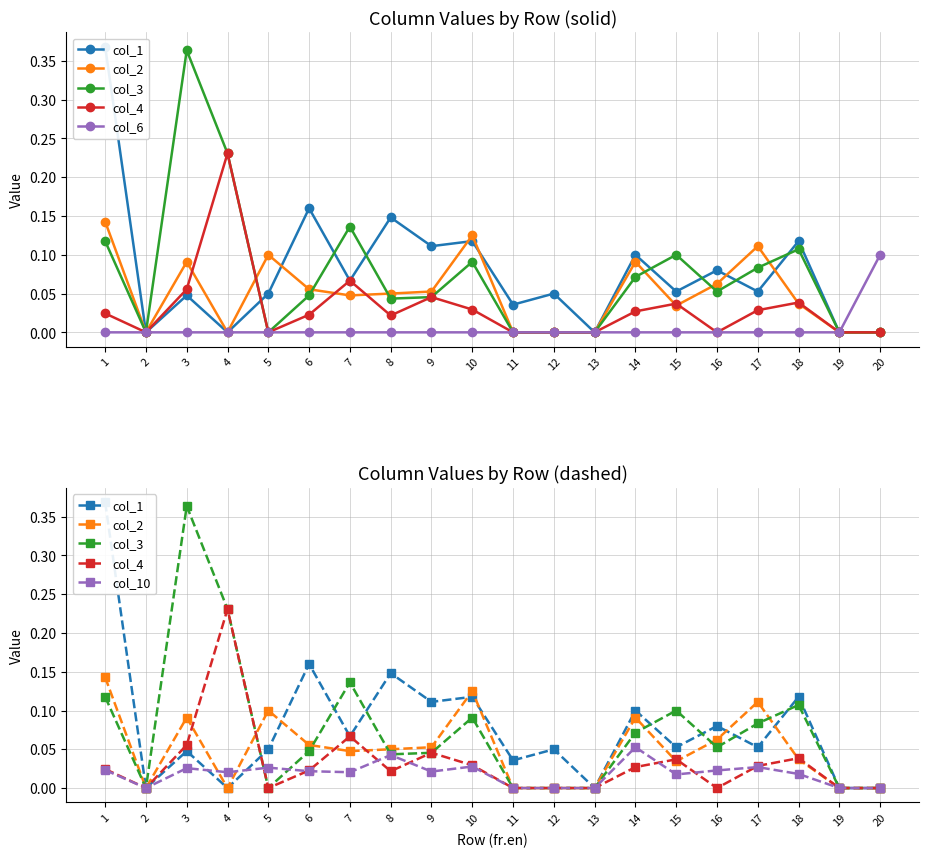

At which category does col_4 reach its first local peak?

4